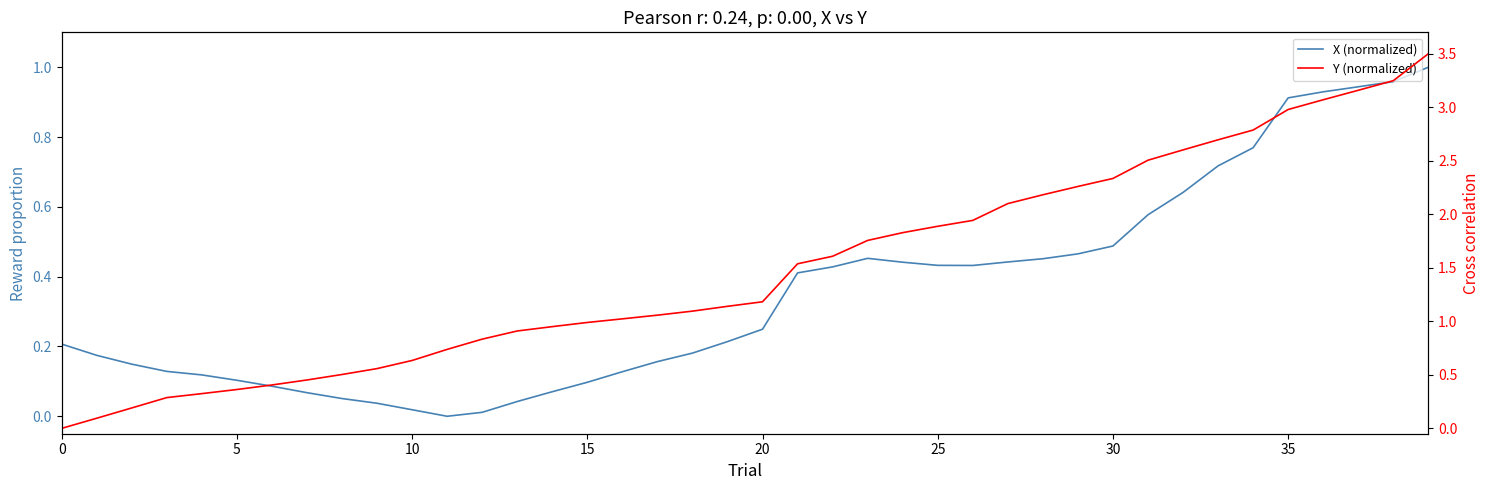

Between 15 and 31, which series saw the biggest shift?

Y (normalized)